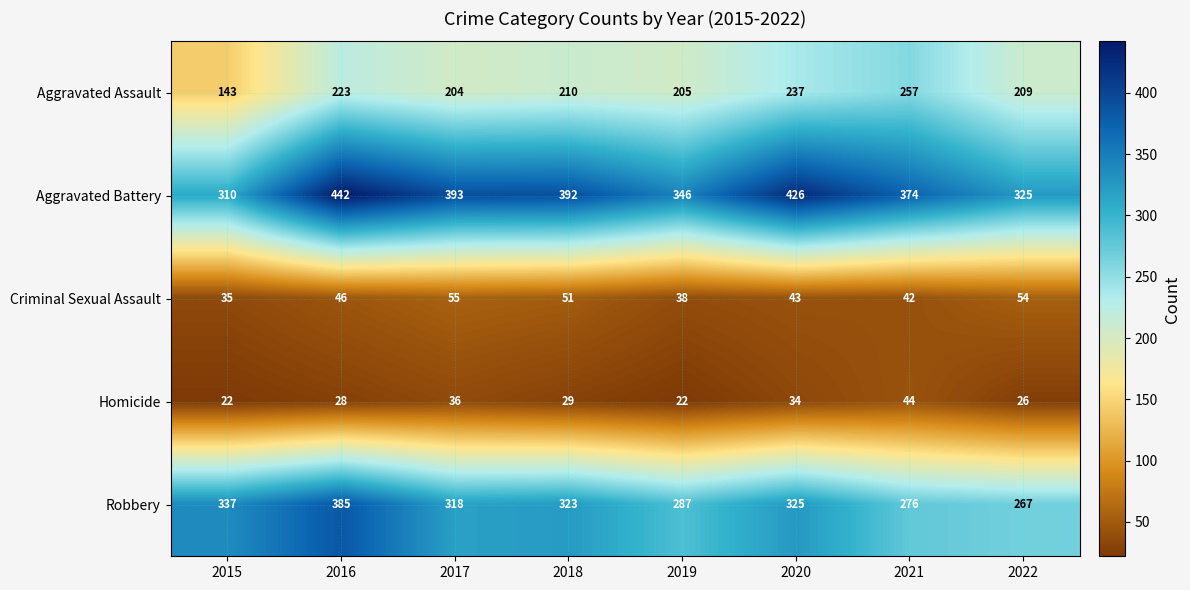

How many values in the Aggravated Battery series are below 392?

4